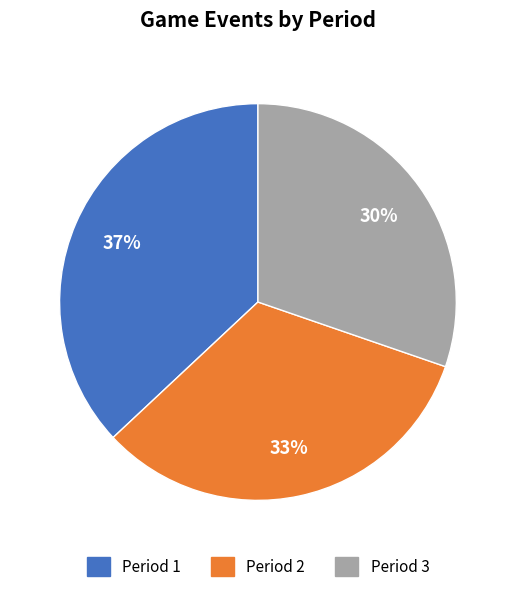

To the nearest percent, what is the average slice percentage?

33%